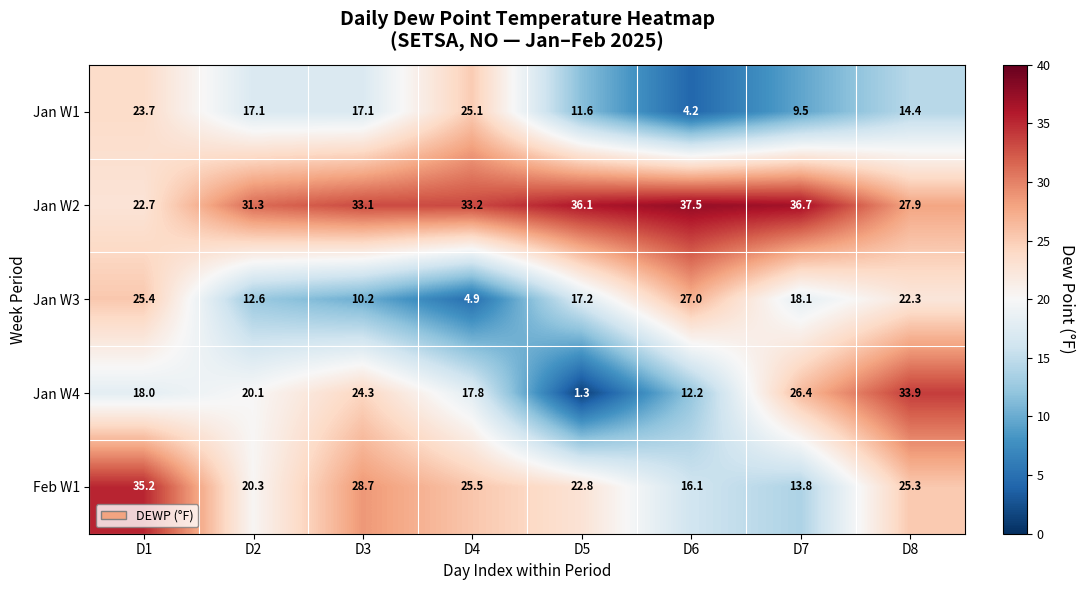

What is the sum of all Jan W1 values?

122.7